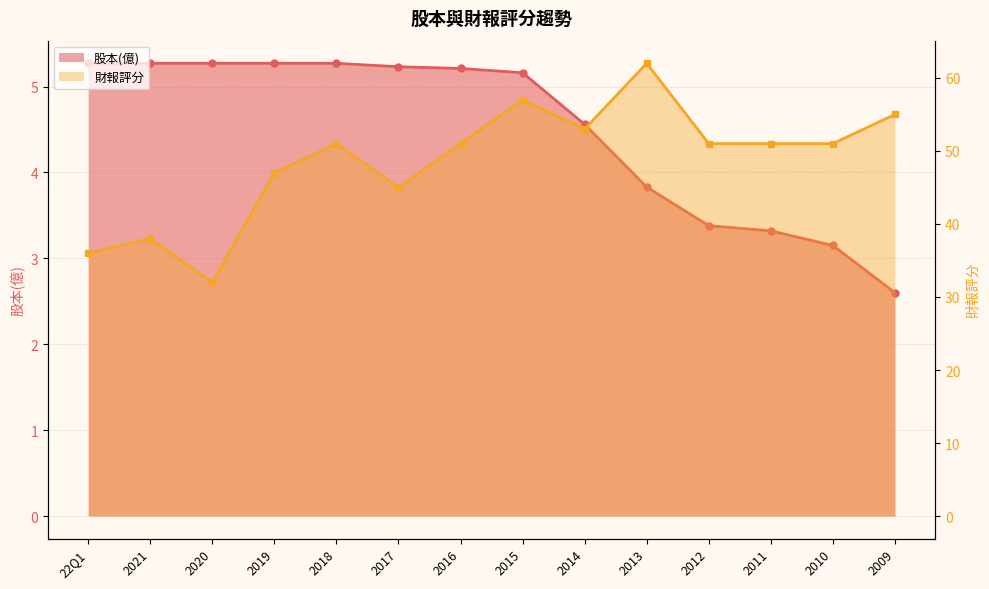

Does the chart have visible grid lines?

Yes